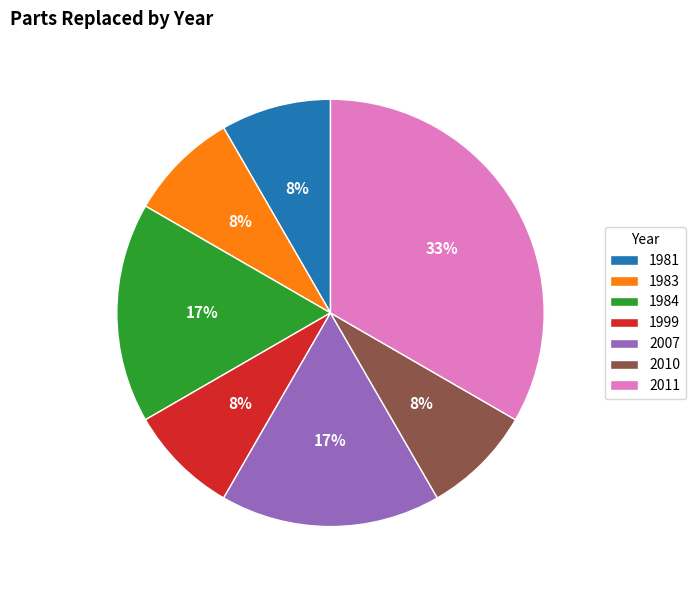

What is the largest slice in the pie chart?

2011